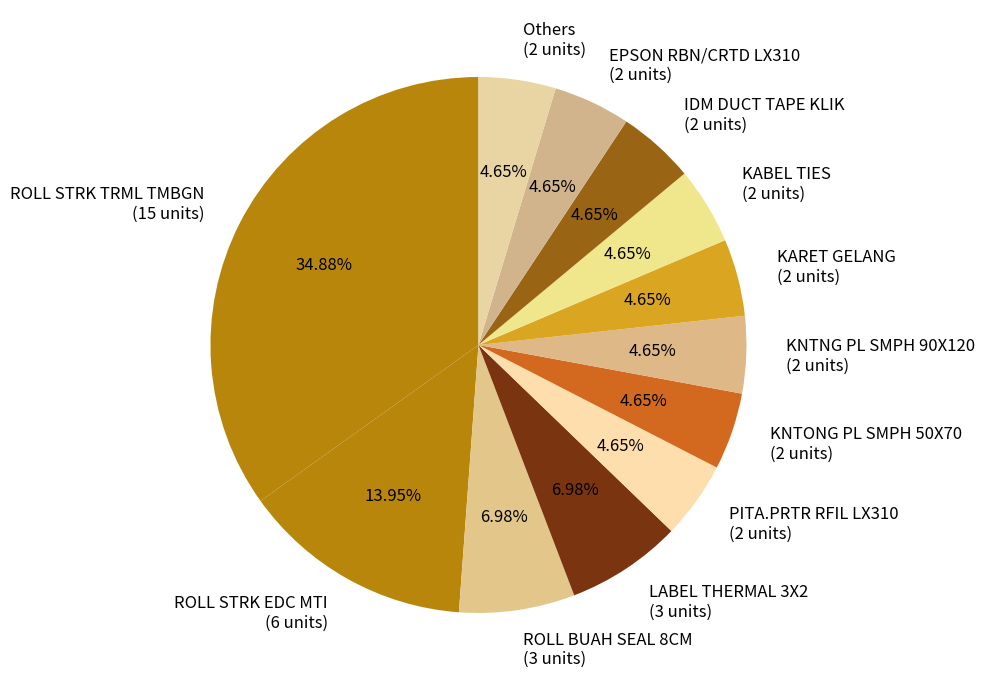

Is there a majority slice in this chart?

No